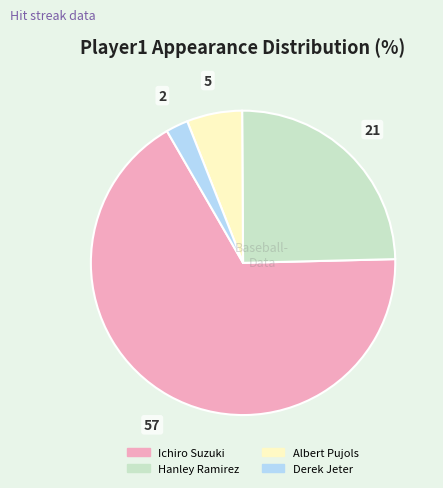

Is the sum of Hanley Ramirez and Albert Pujols greater than half?

No